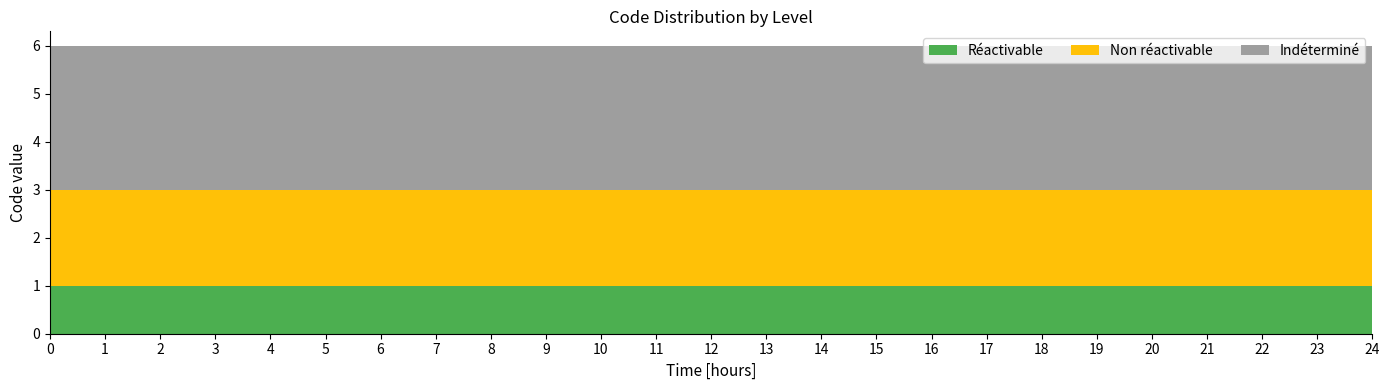

Reading left to right, extract all data points from this chart.

Réactivable: 1	1	1	1	1	1	1	1	1	1	1	1	1	1	1	1	1	1	1	1	1	1	1	1	1
Non réactivable: 2	2	2	2	2	2	2	2	2	2	2	2	2	2	2	2	2	2	2	2	2	2	2	2	2
Indéterminé: 3	3	3	3	3	3	3	3	3	3	3	3	3	3	3	3	3	3	3	3	3	3	3	3	3